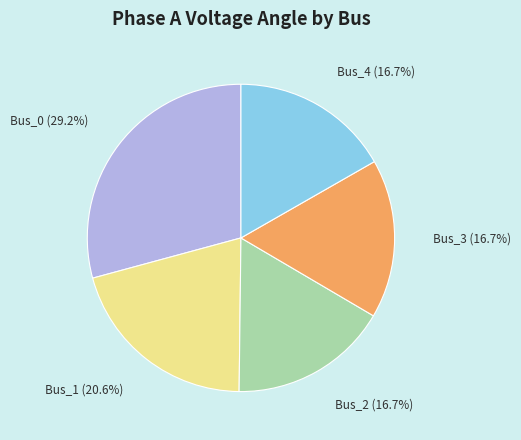

Is there a majority slice in this chart?

No